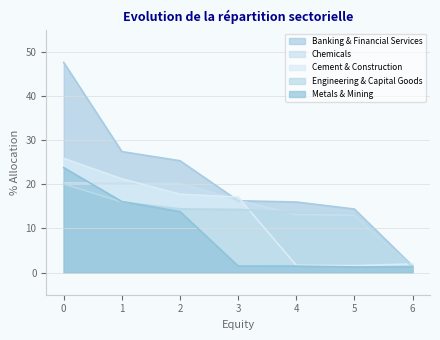

Which category has the lowest value in the Banking & Financial Services series?

6